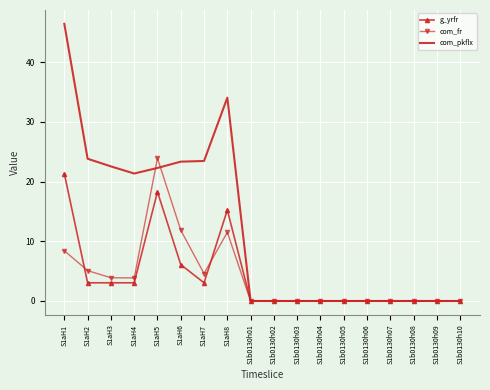

Where is g_yrfr nearest to the value 10?

S1aH6